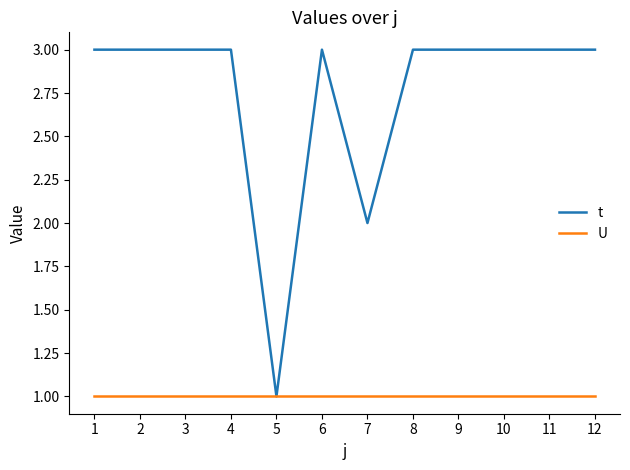

At which label does t reach its minimum?

5